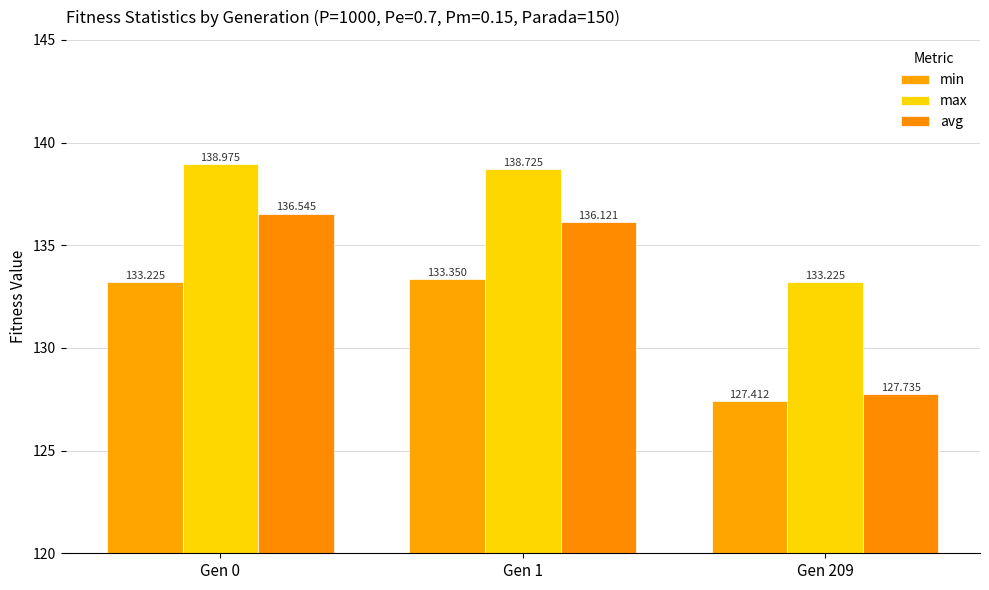

Which has a higher value, Gen 209 or Gen 0?

Gen 0